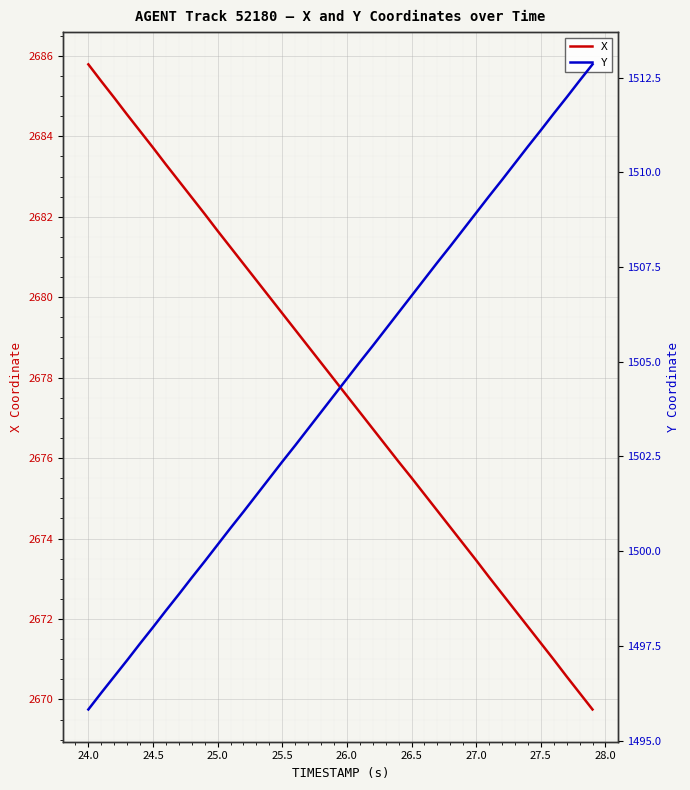

What is the maximum value for X?

2685.8